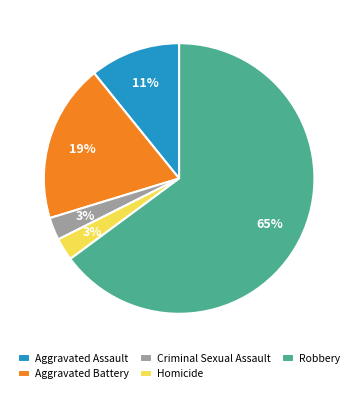

To the nearest percent, what percentage of the pie is Aggravated Battery?

19%